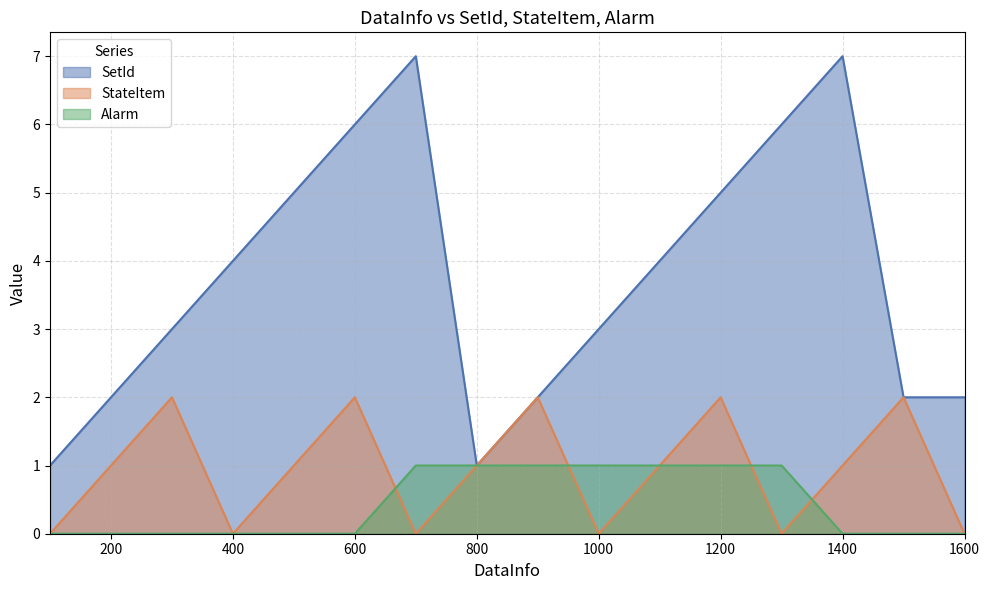

Does the chart display data point markers on the line(s)?

No